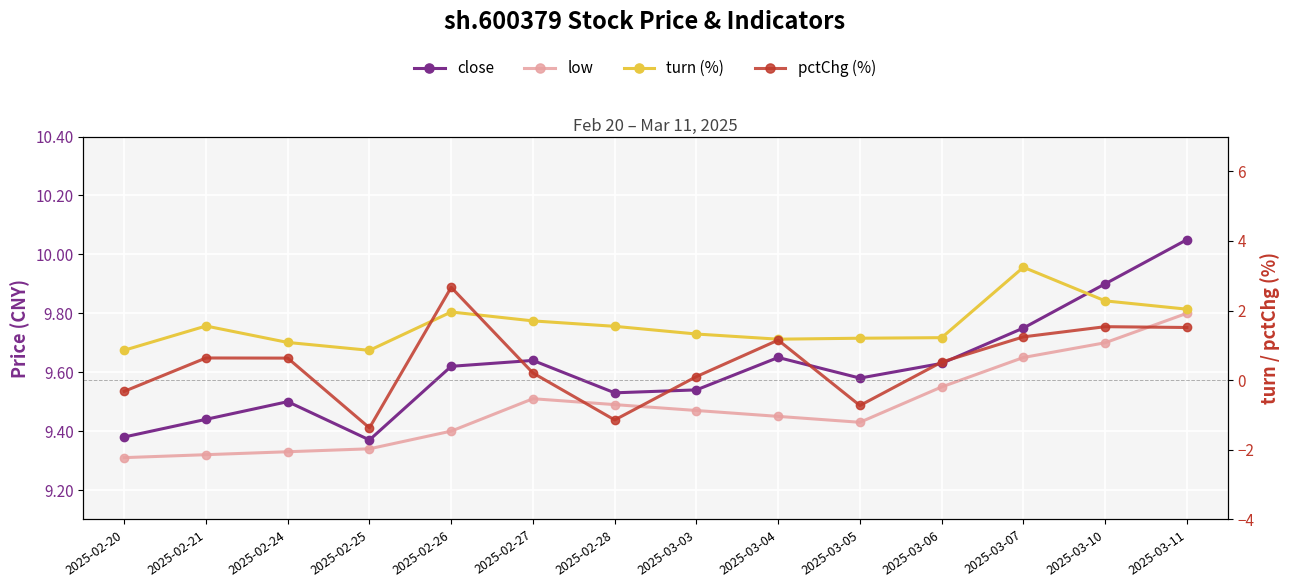

Where is the first local minimum for close?

2025-02-25